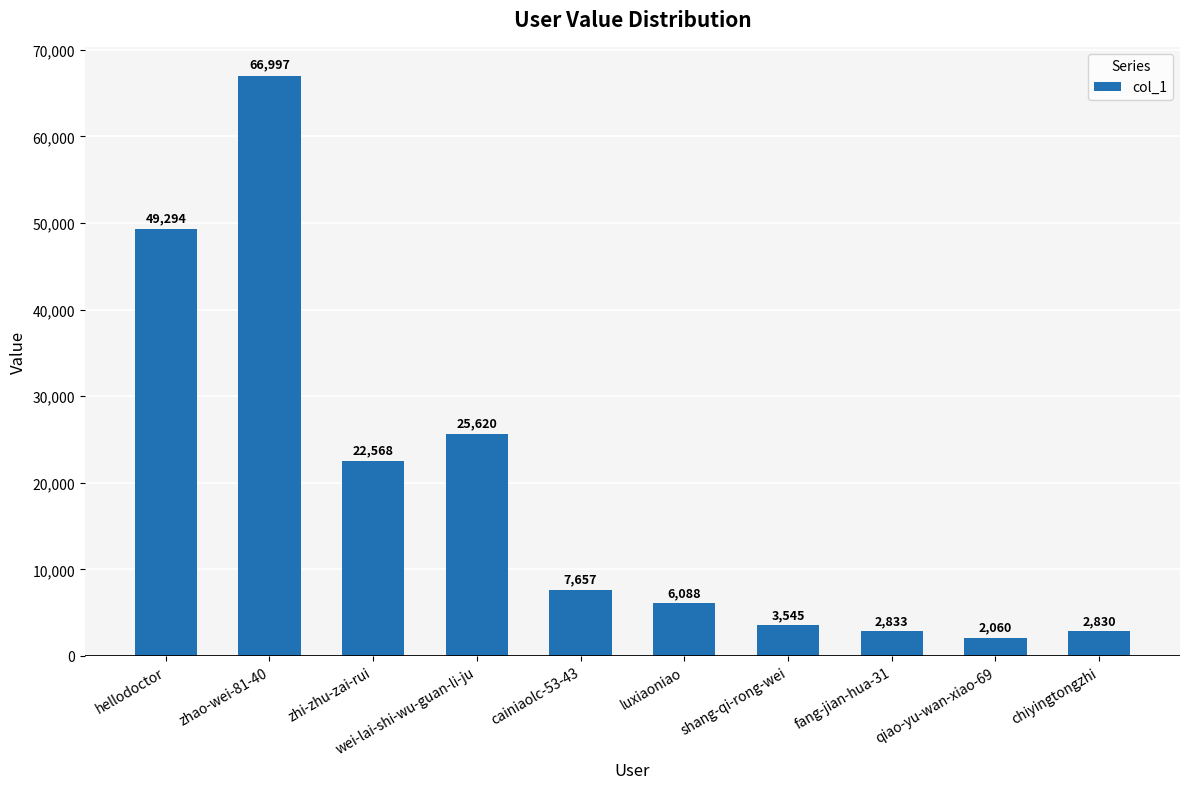

What is the difference between the values at zhao-wei-81-40 and shang-qi-rong-wei?

63452